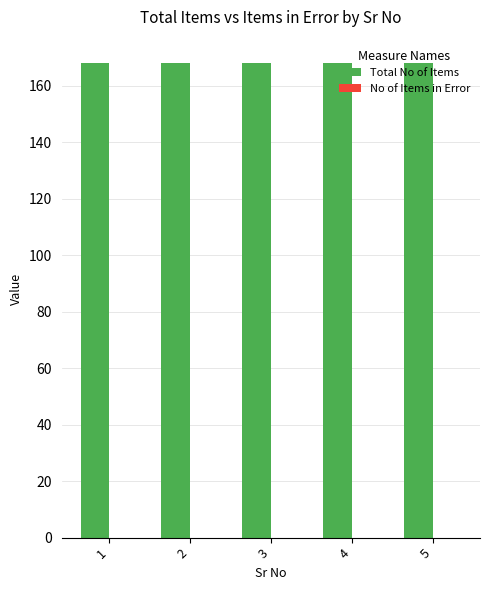

Which series has the largest range (max minus min)?

Total No of Items